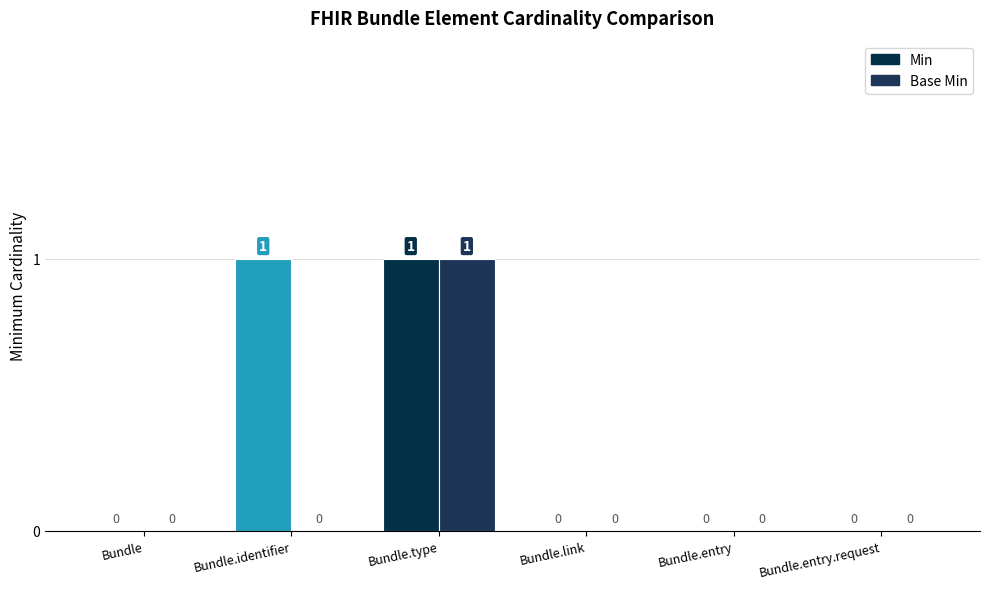

At which label is Base Min closest to 0?

Bundle